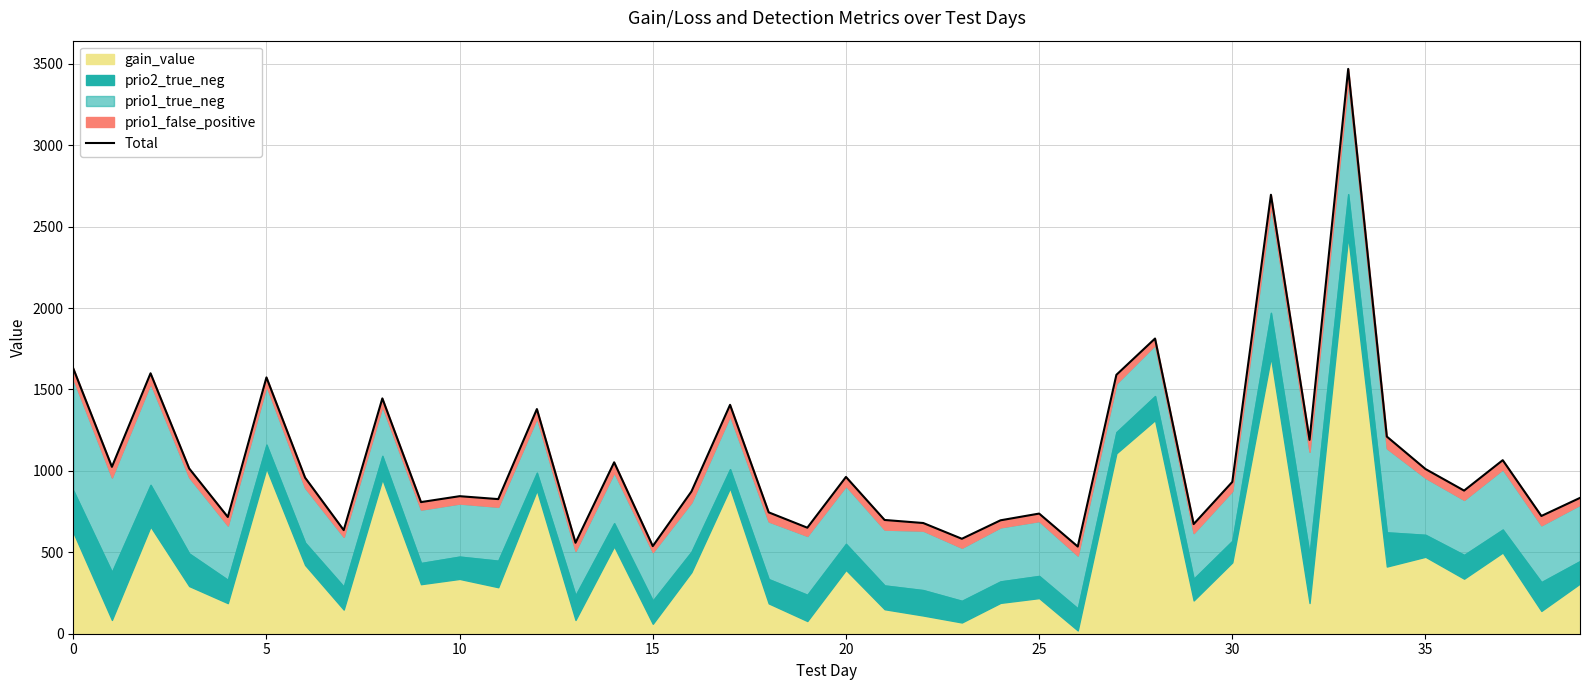

What value does the data have at 27?

1589.8